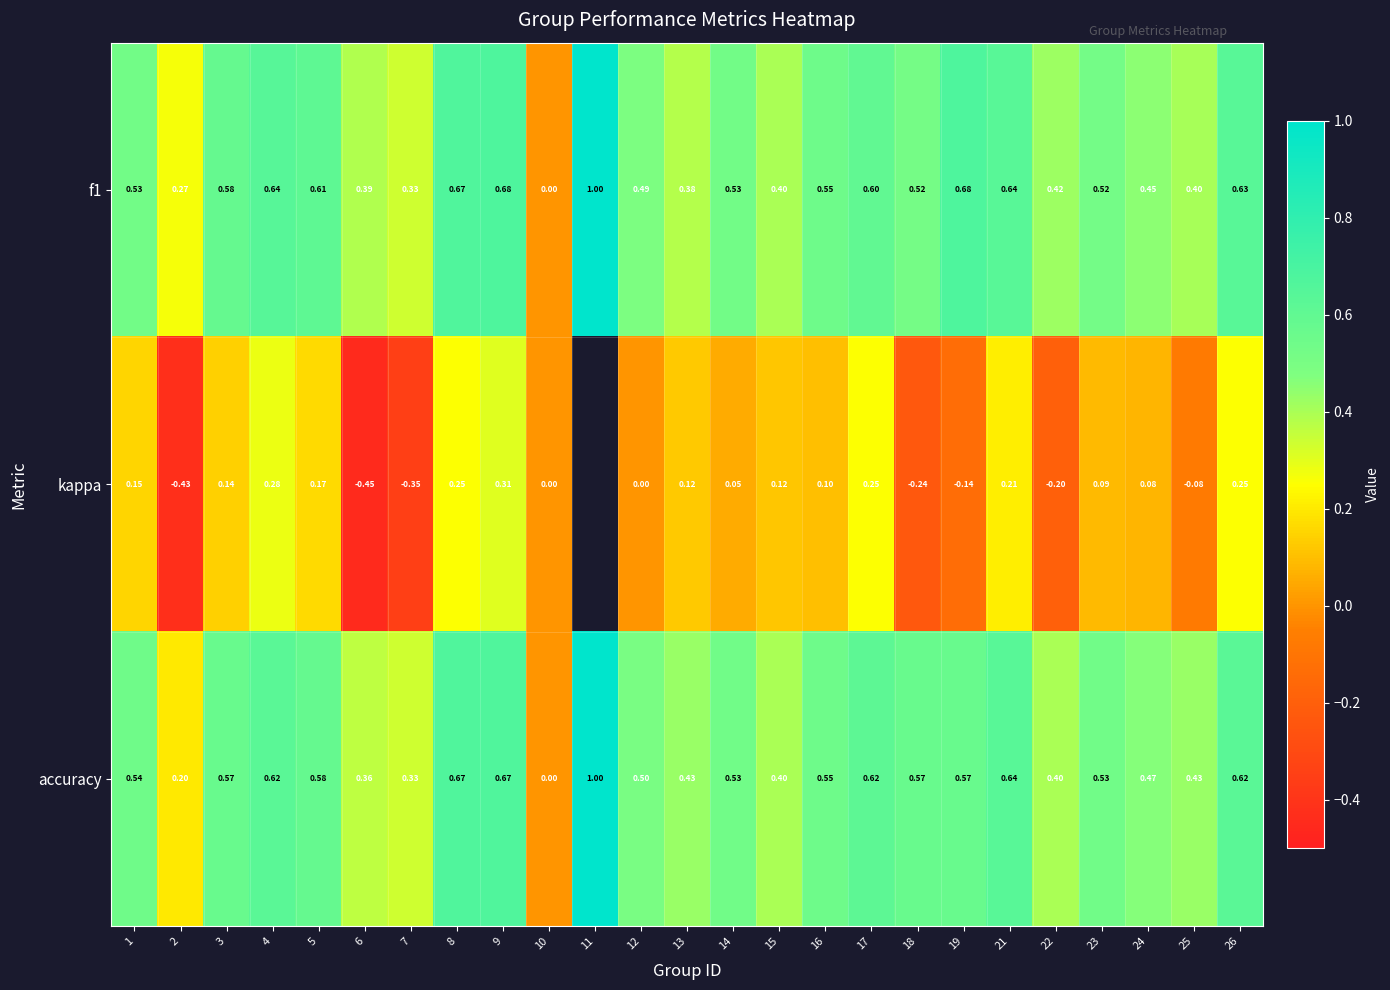

Is it true that f1 equals 0.2 at 17?

False